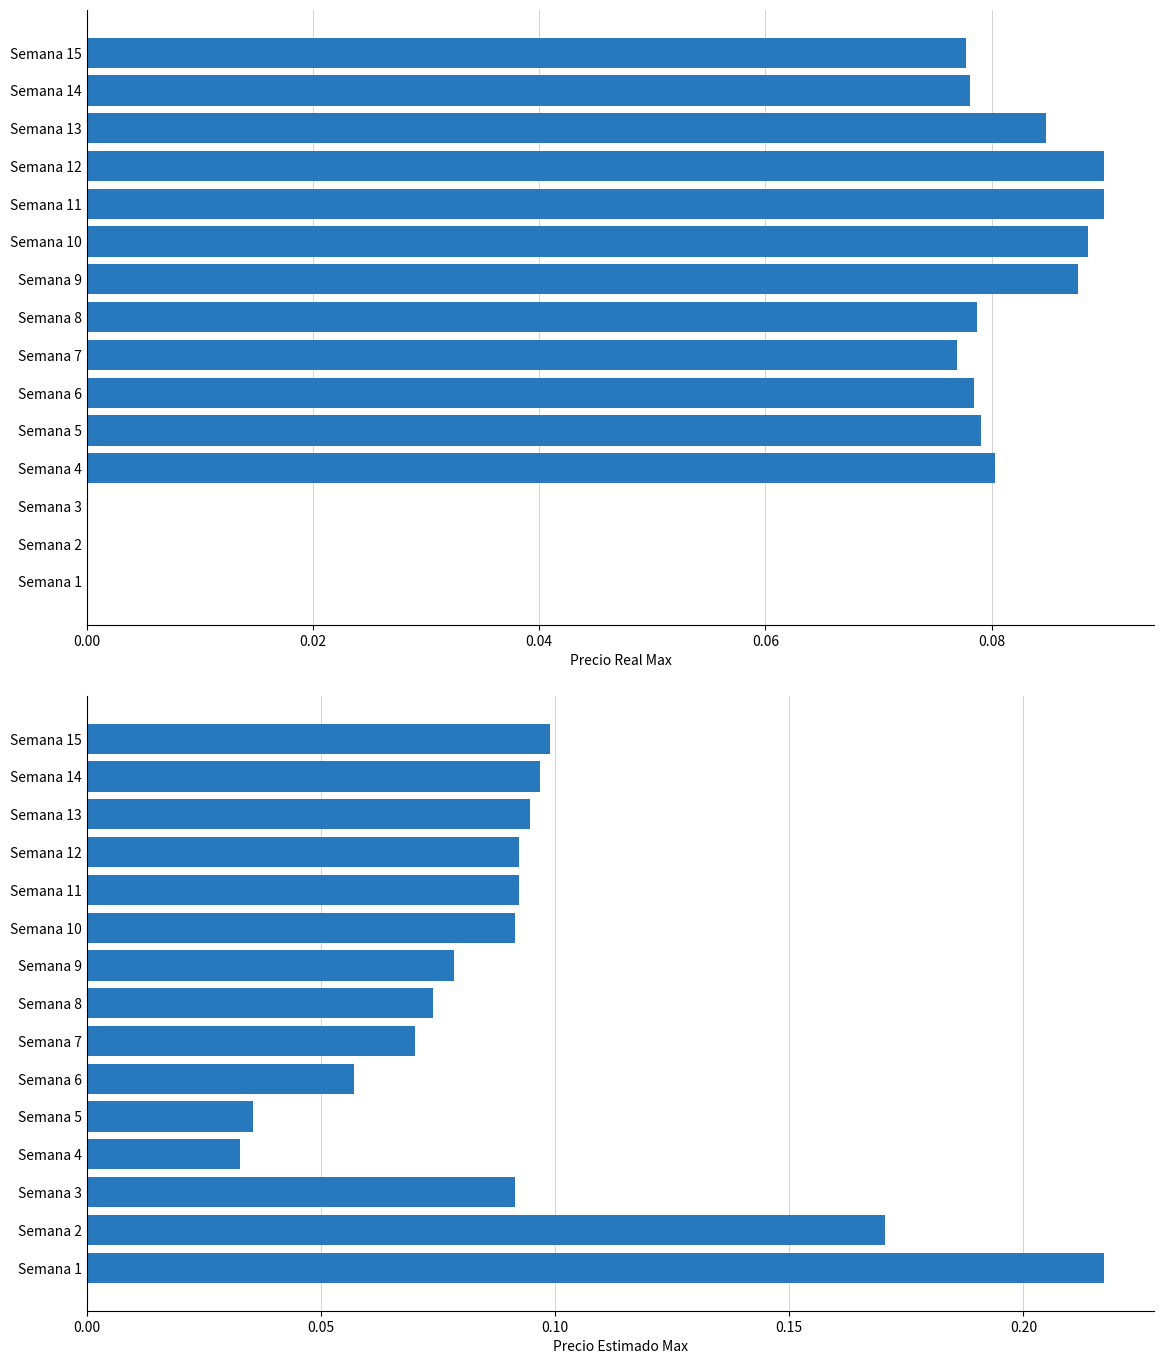

What position from the left is 0.08?

5